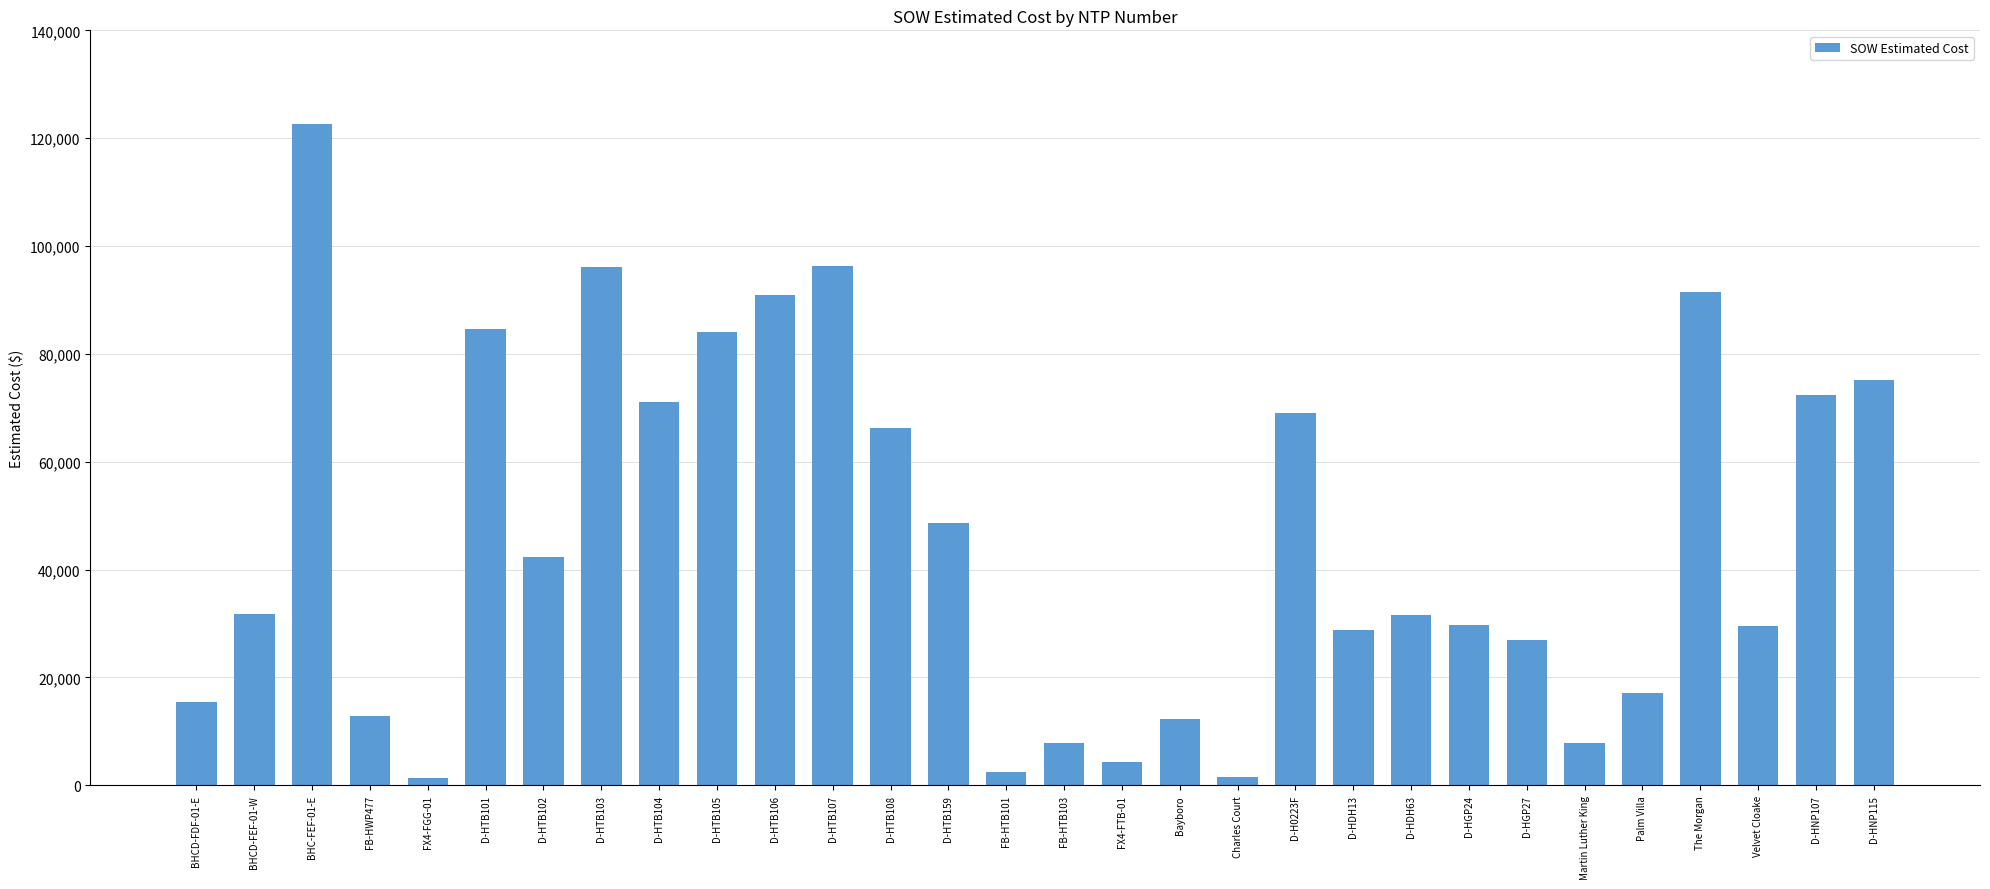

Which has a higher value, D-H0223F or D-HNP107?

D-HNP107